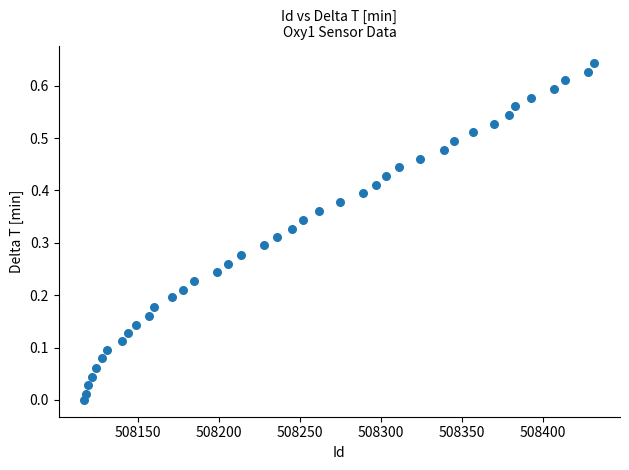

What is the range of X values (max minus min)?

315.0